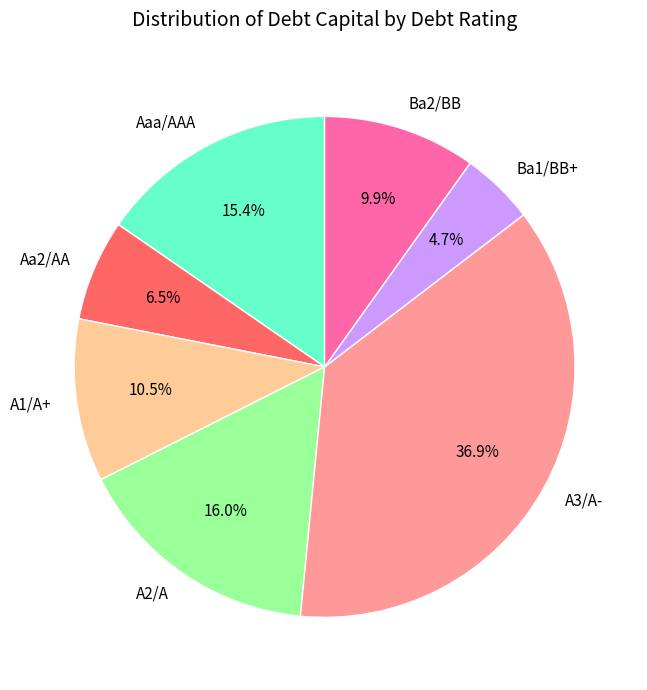

To the nearest percent, what is the average slice percentage?

14%